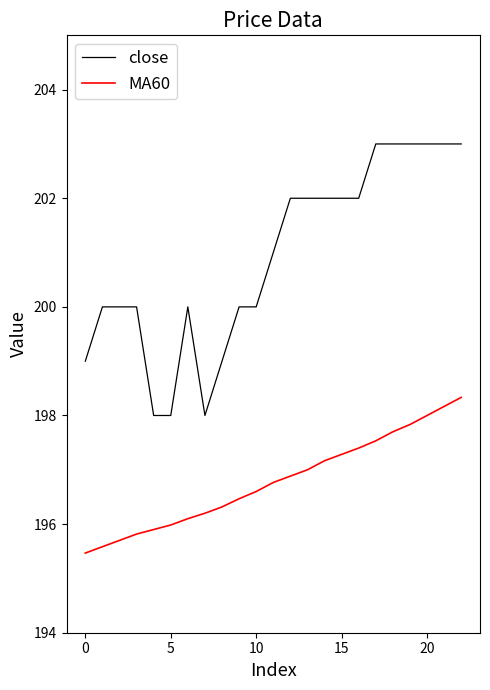

What is the difference between the maximum and second lowest values in the close series?

5.0